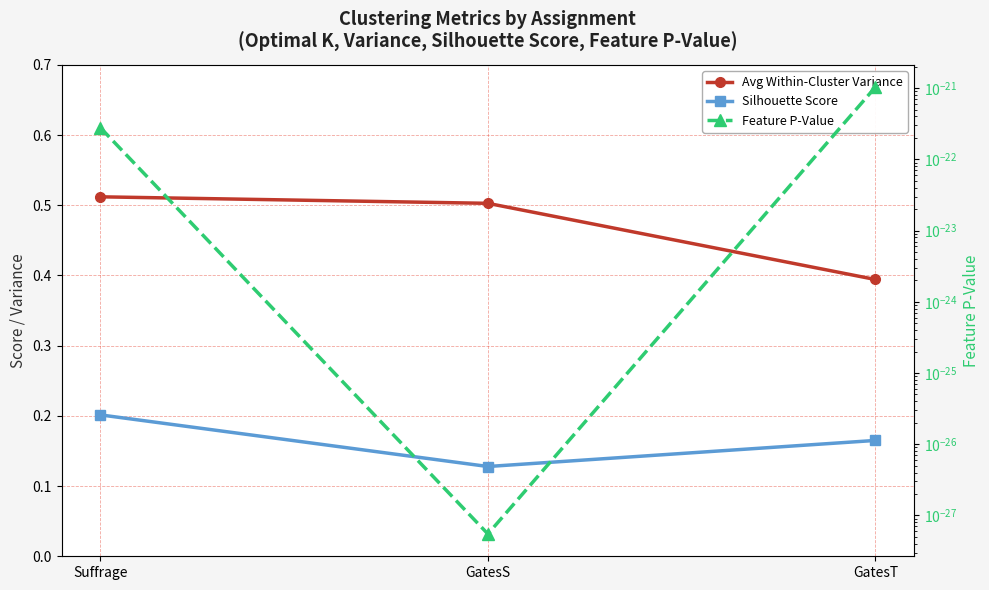

Reading right to left, list all the values displayed in this chart.

Avg Within-Cluster Variance: GatesT=0.4	GatesS=0.5	Suffrage=0.5
Silhouette Score: GatesT=0.2	GatesS=0.1	Suffrage=0.2
Feature P-Value: GatesT=0.0	GatesS=0.0	Suffrage=0.0